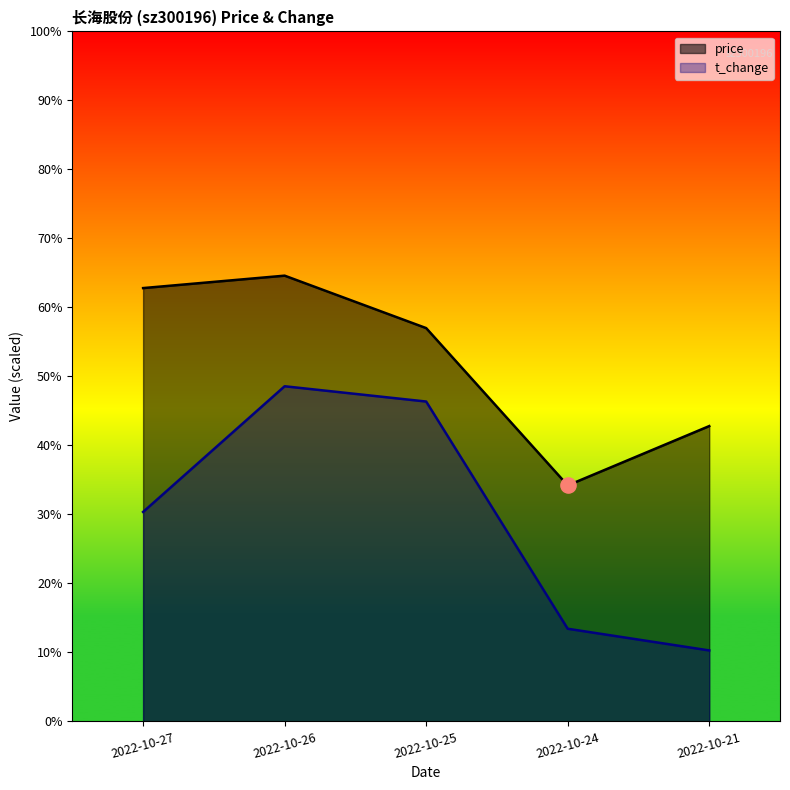

Which series has the largest total across all categories?

price